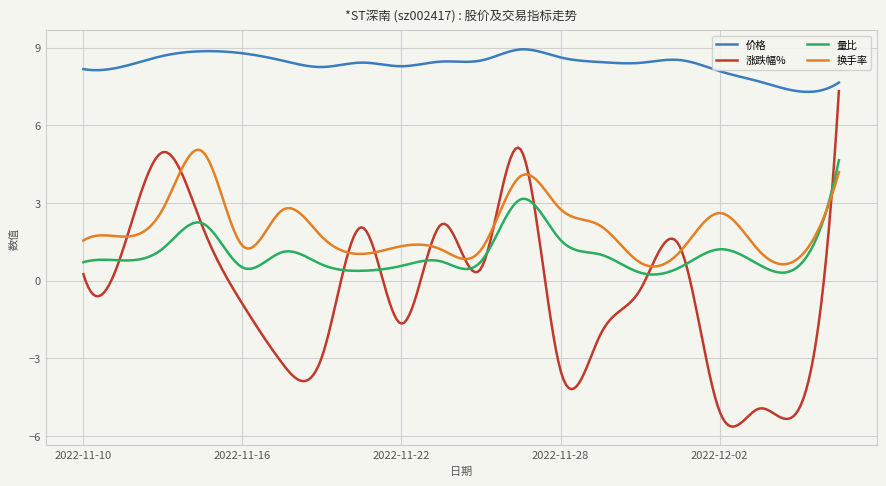

What is the difference between the maximum and second lowest values in the 量比 series?

4.4